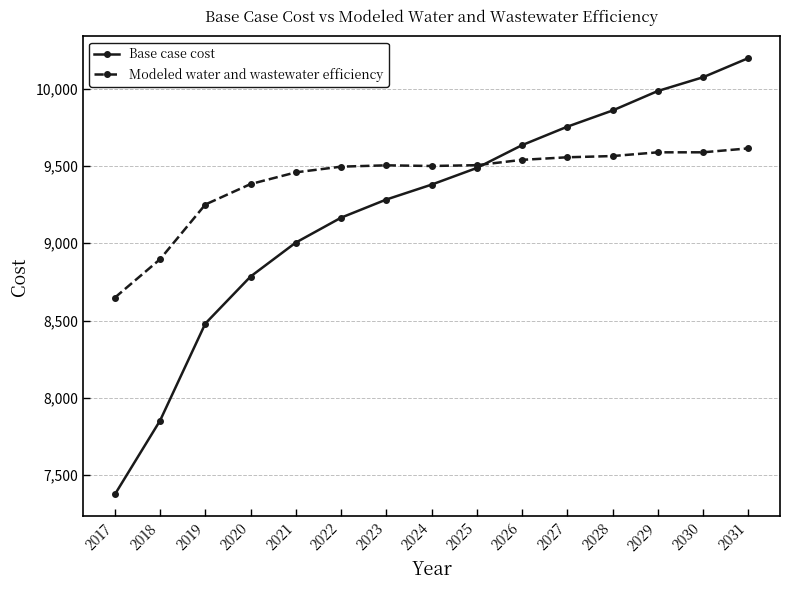

Which series has the widest spread of values?

Base case cost